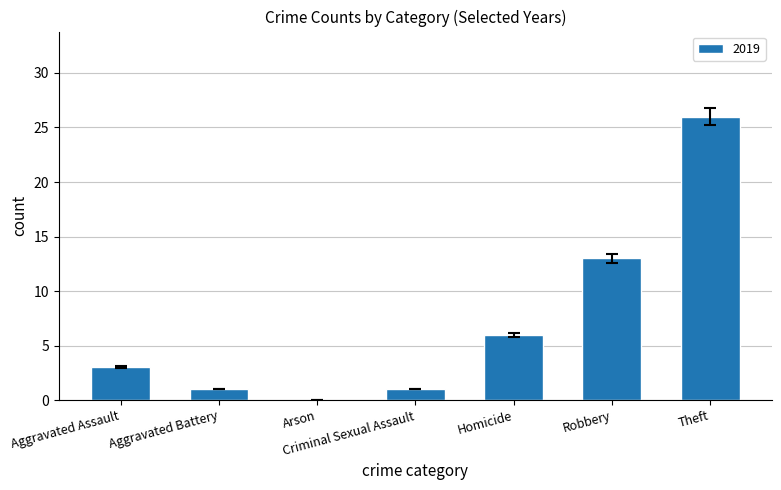

How many series are shown in this chart?

1